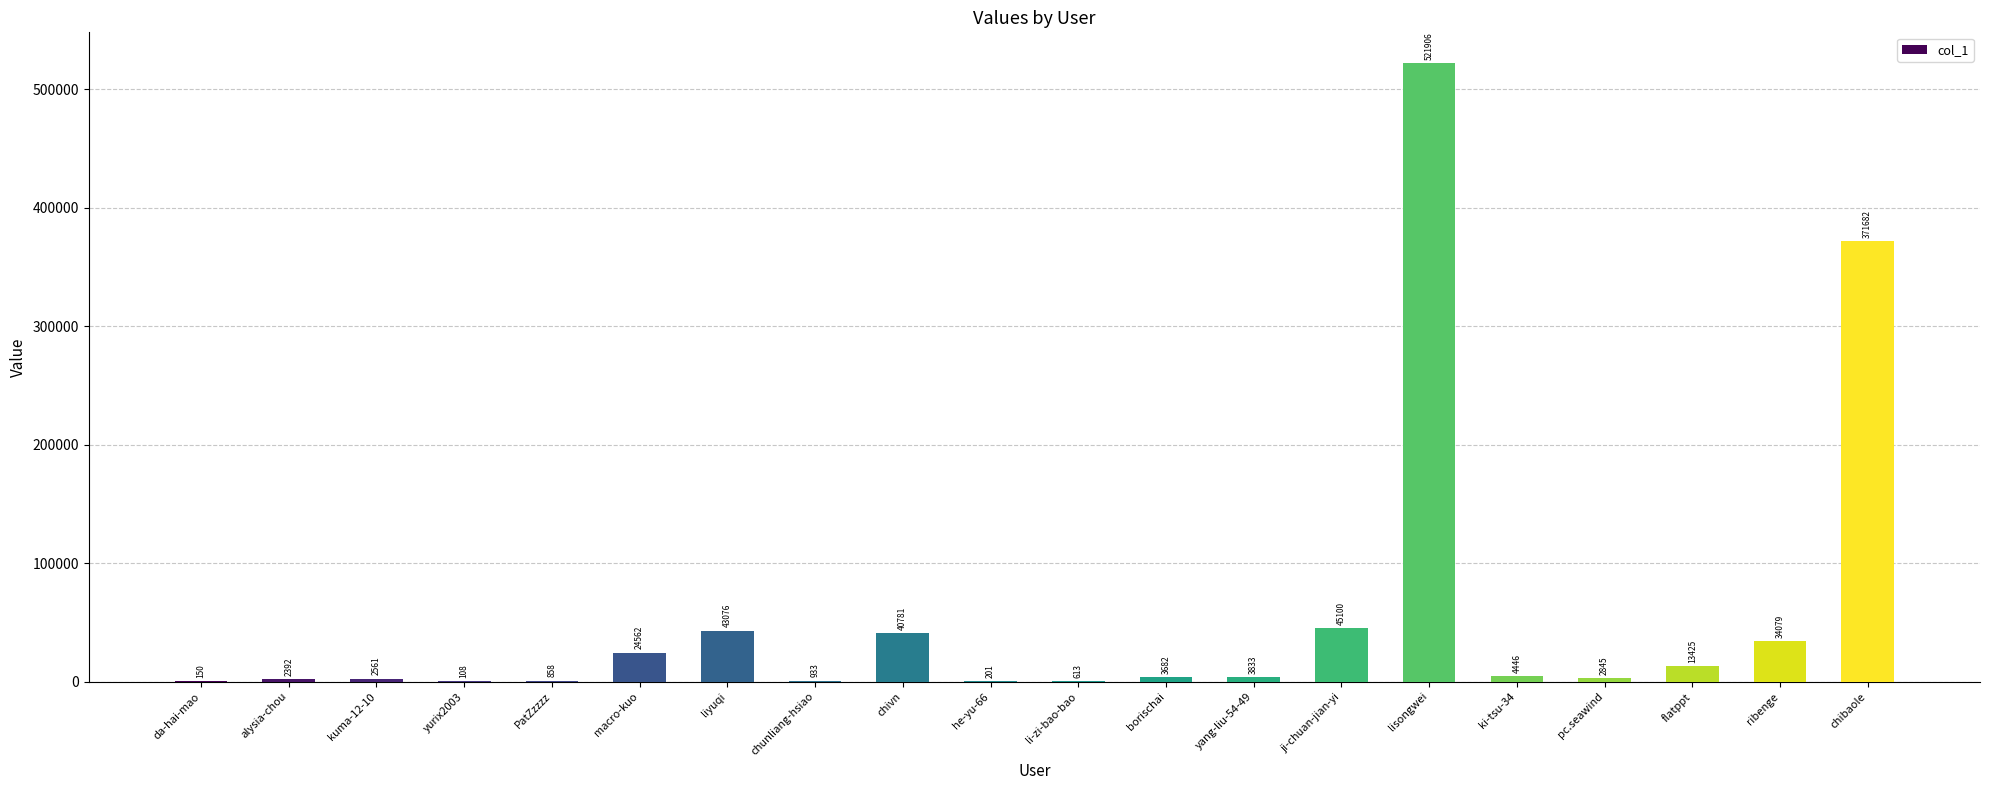

What is the approximate value at yang-liu-54-49, to the nearest 10?

3830